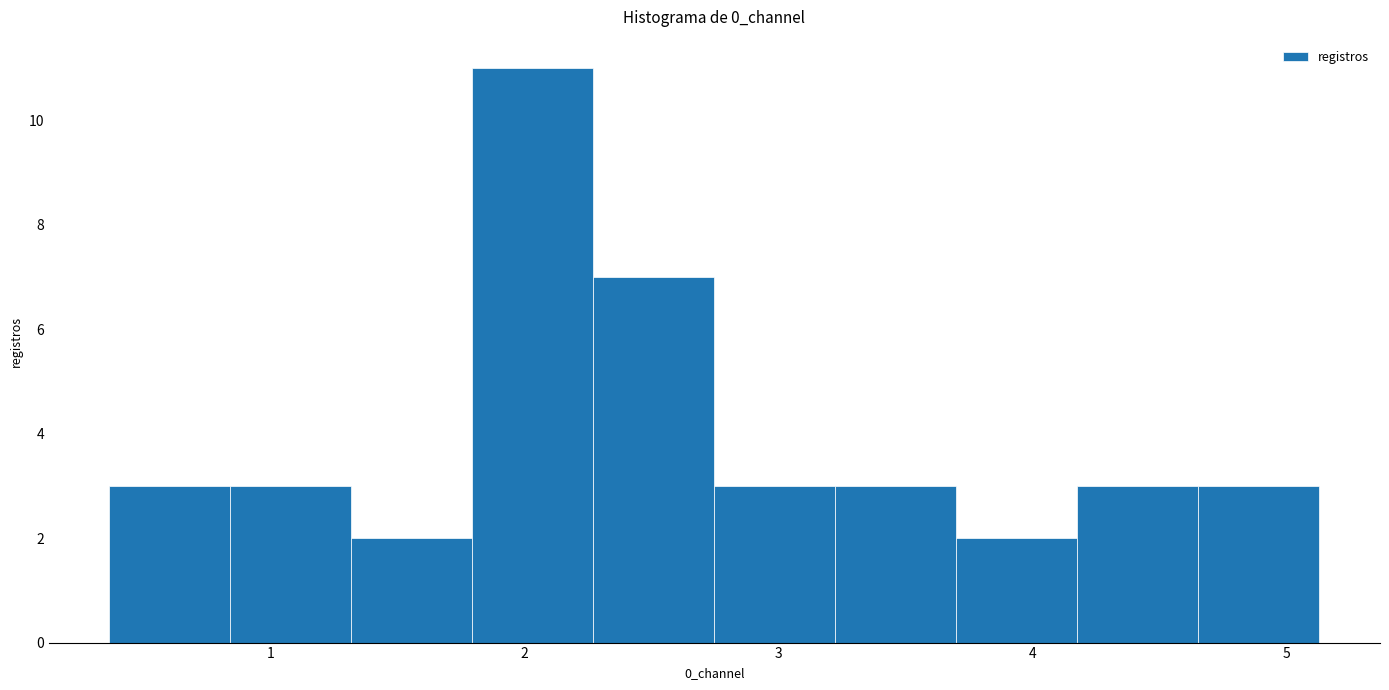

Over which range of the x-axis is the bar tallest?

1.8 to 2.3